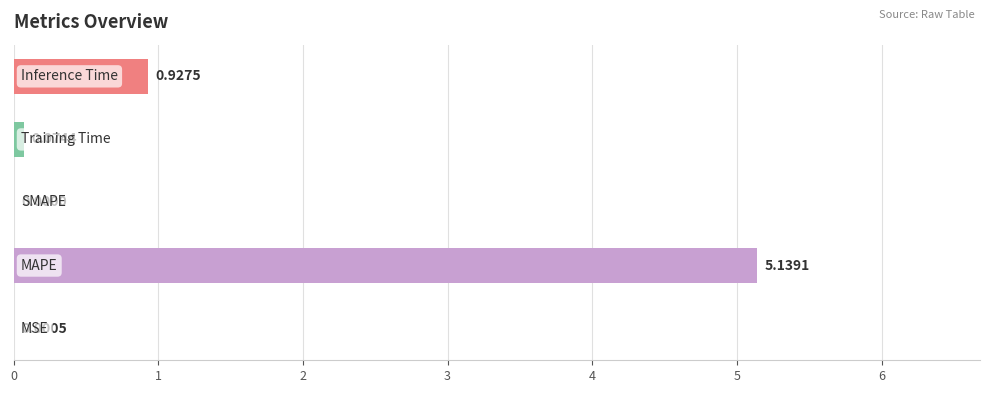

What is the sum of all values?

6.1